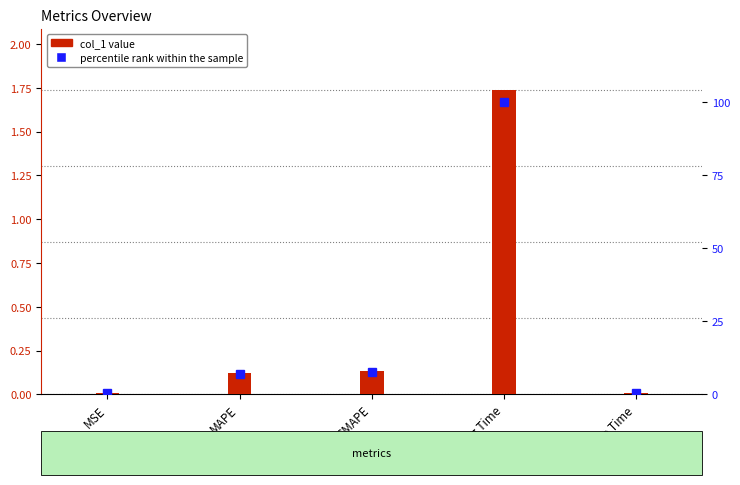

What is the spread (max minus min) of values at MAPE?

7.0